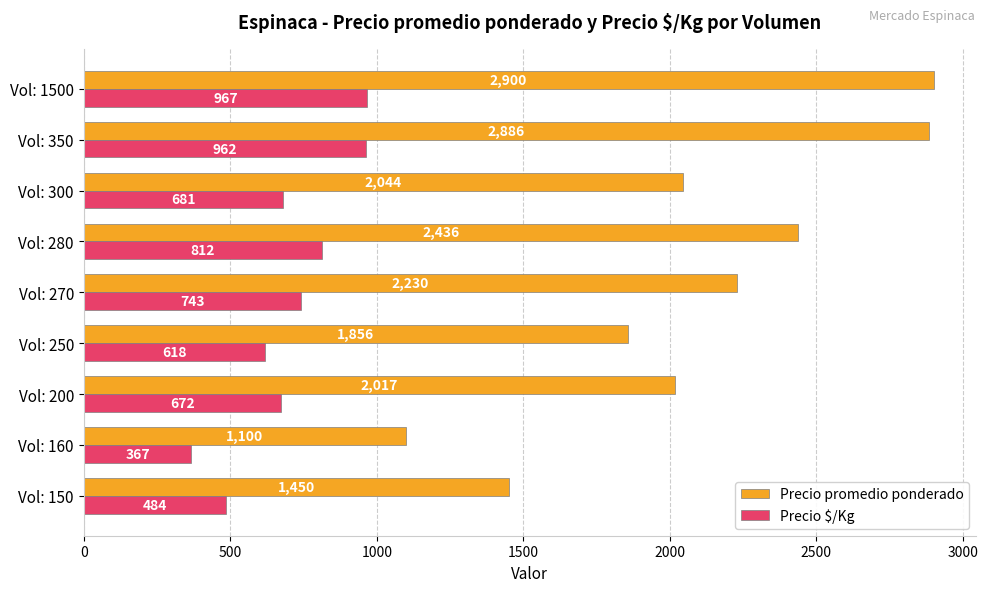

List the series in order of their overall mean, lowest first.

Precio $/Kg, Precio promedio ponderado